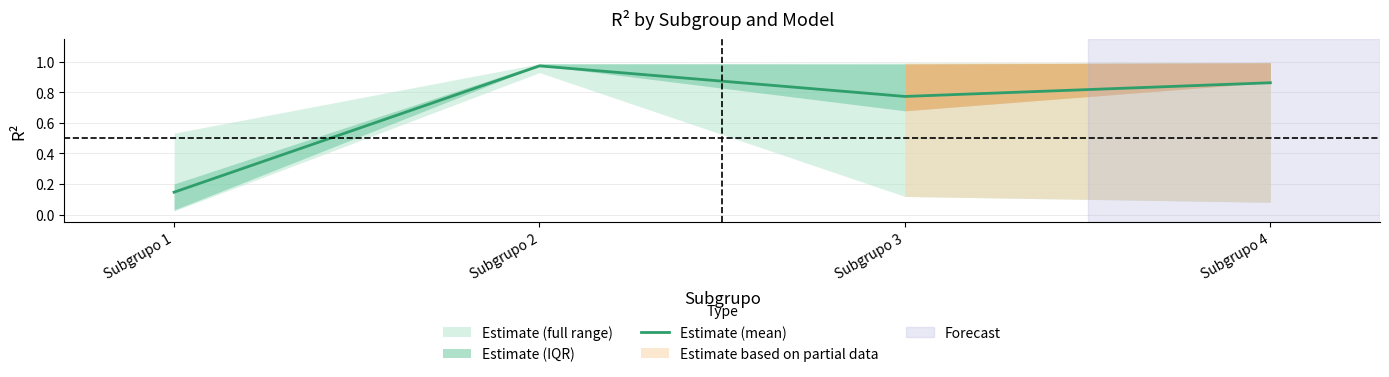

Reading left to right, transcribe all the data shown in this chart.

Subgrupo 1=0.1	Subgrupo 2=1.0	Subgrupo 3=0.8	Subgrupo 4=0.9